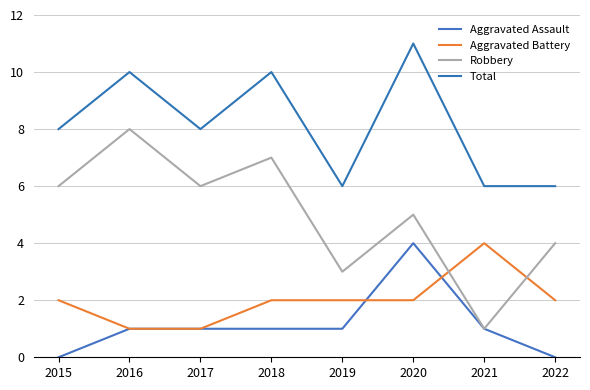

Between which two adjacent categories do Aggravated Battery and Robbery first intersect?

2020 and 2021